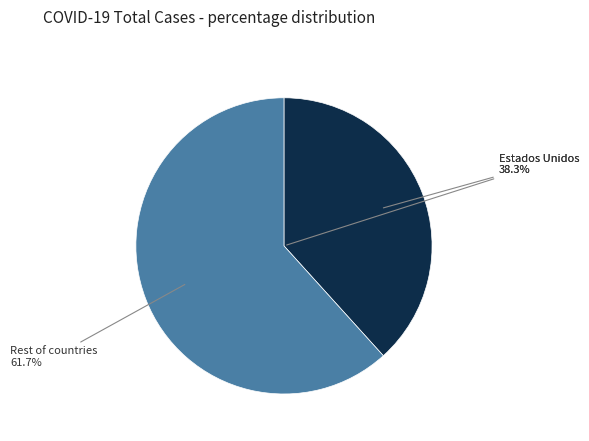

The Estados Unidos slice represents 32% of the pie. True or false?

False